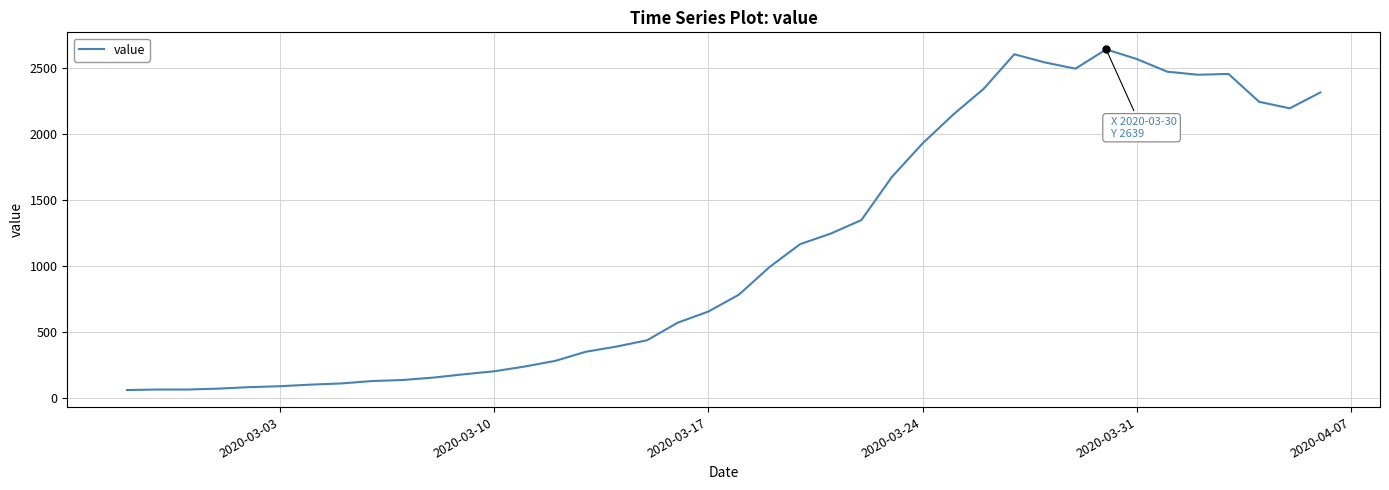

What is the greatest value displayed?

2639